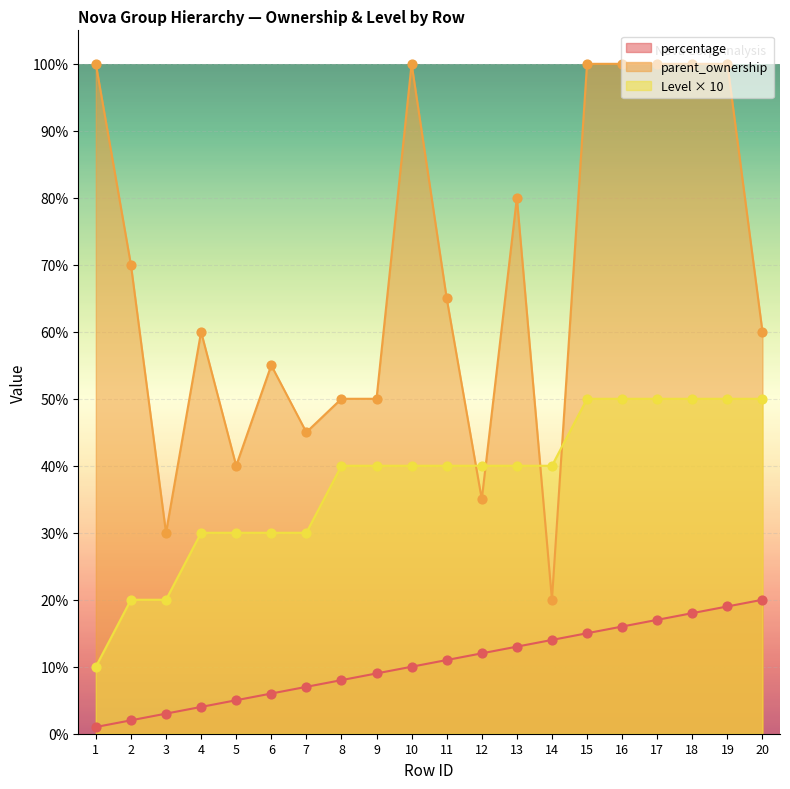

At which category is the sum across all series the highest?

19